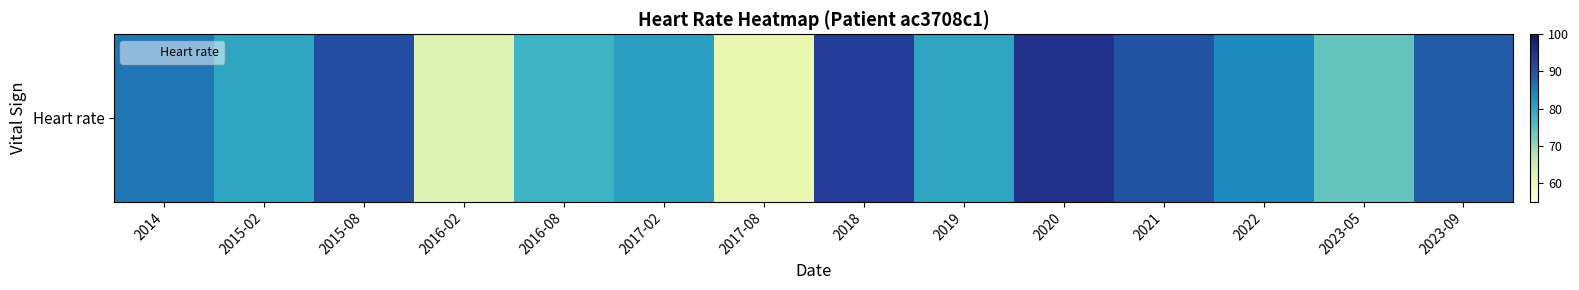

True or false: the data shows 144 at 2015-08.

False